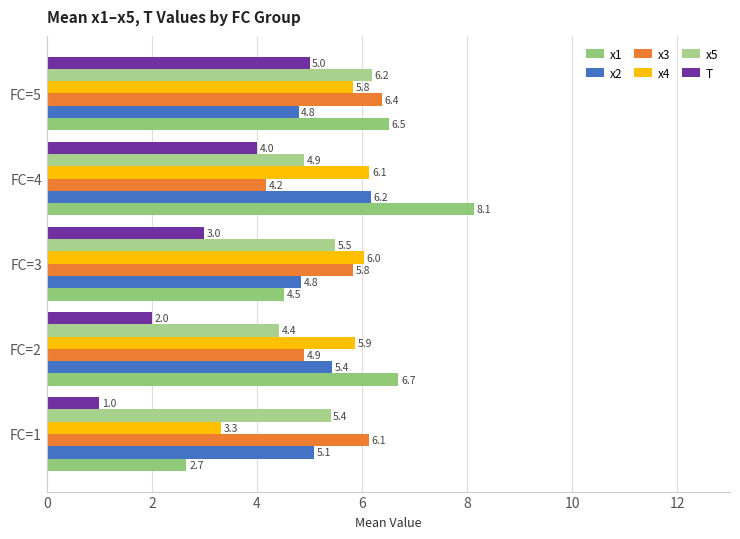

Which series has the largest total across all categories?

x1